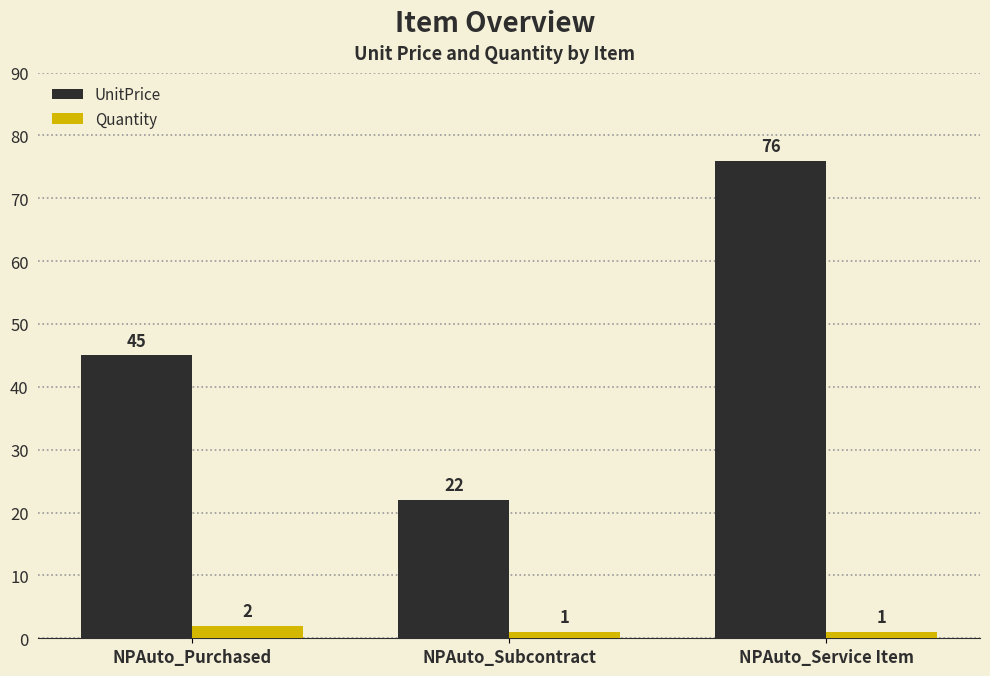

What is the value of the Quantity bar at the 3rd from the left?

1